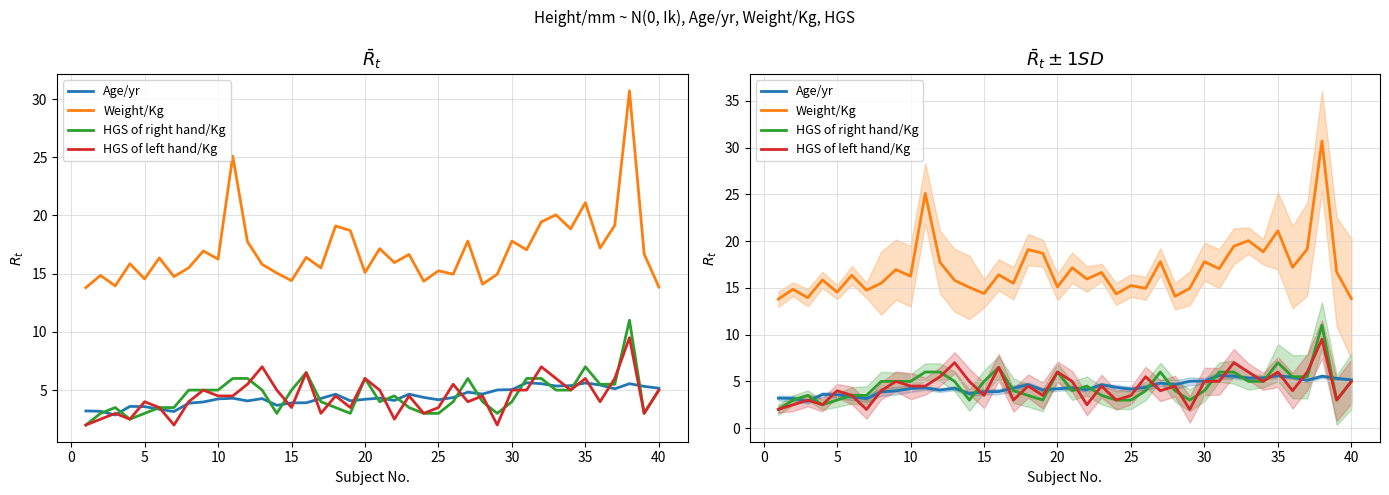

What are all the series names shown in the legend?

Age/yr, Weight/Kg, HGS of right hand/Kg, HGS of left hand/Kg